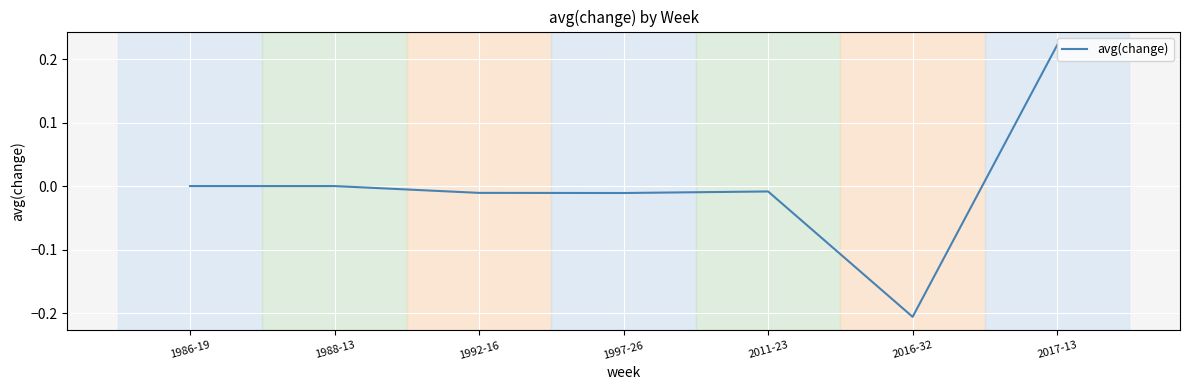

The value at 1988-13 is -0.2. True or false?

False